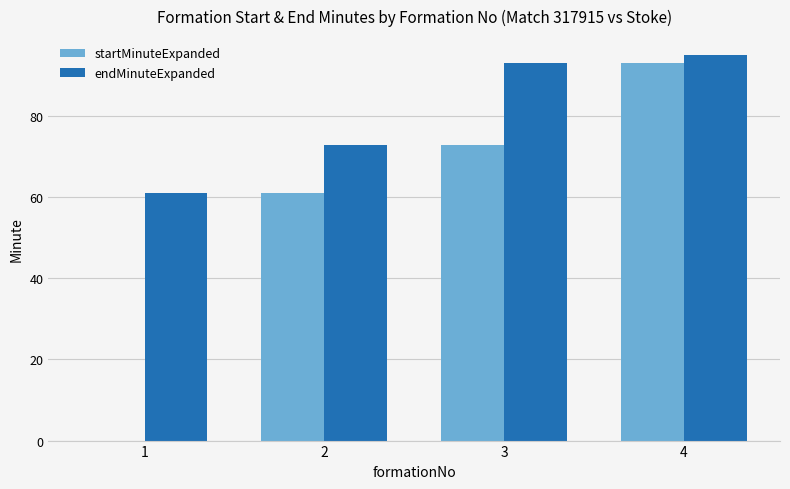

Count the number of categories in the chart.

4